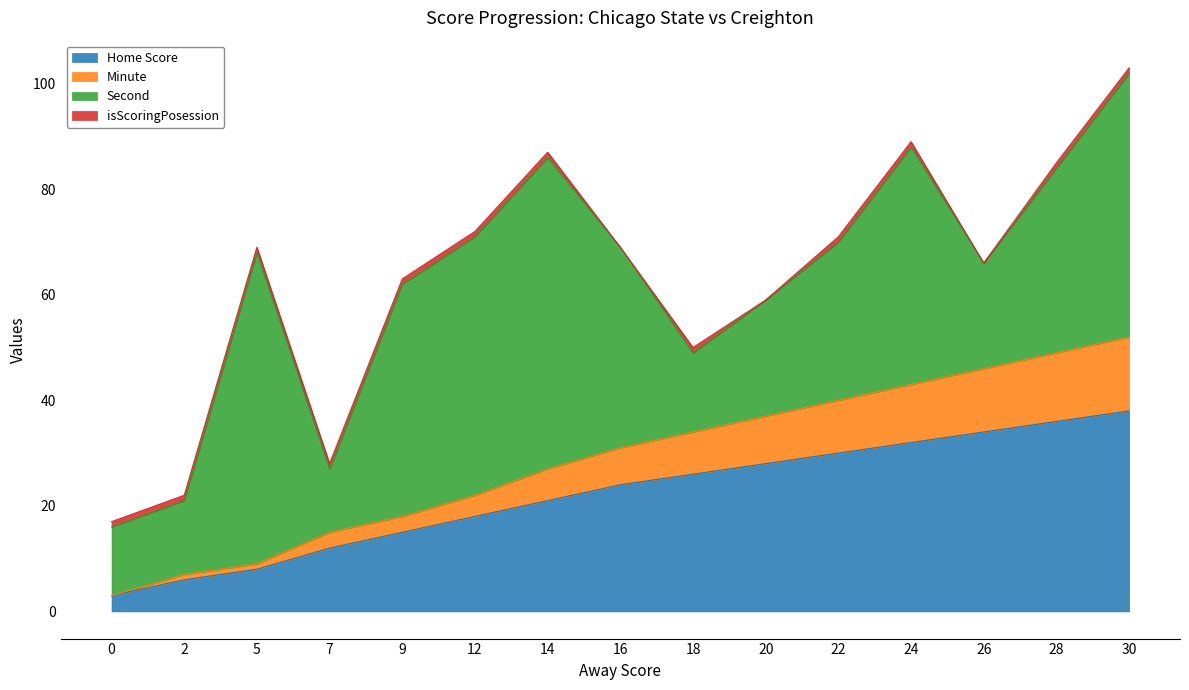

Where does the Home Score series first go above 24?

18